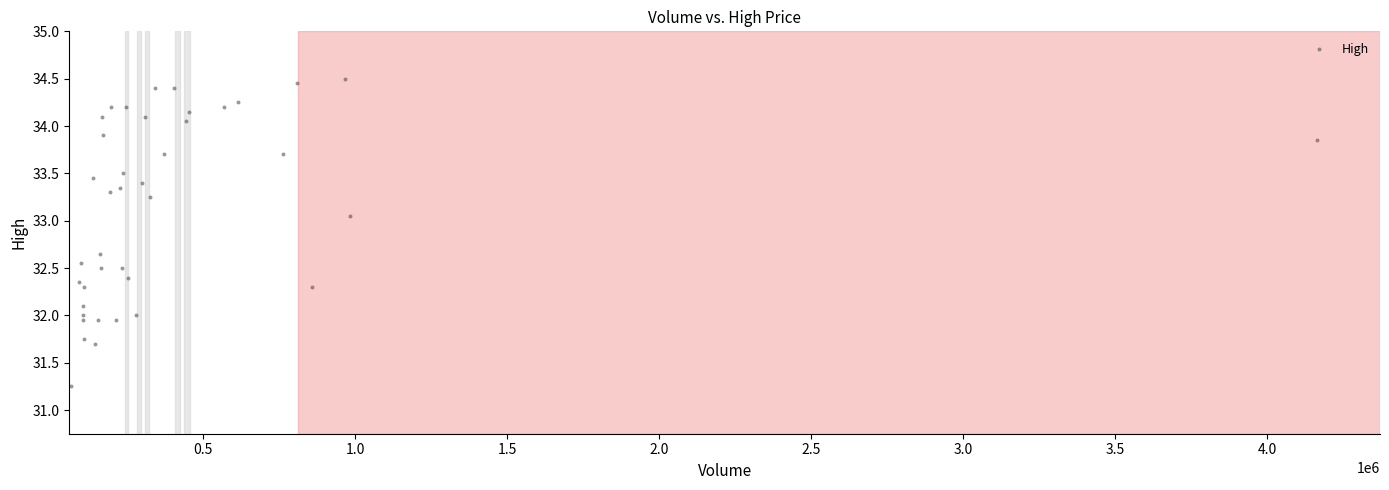

What is the range of X values (max minus min)?

4096500.0